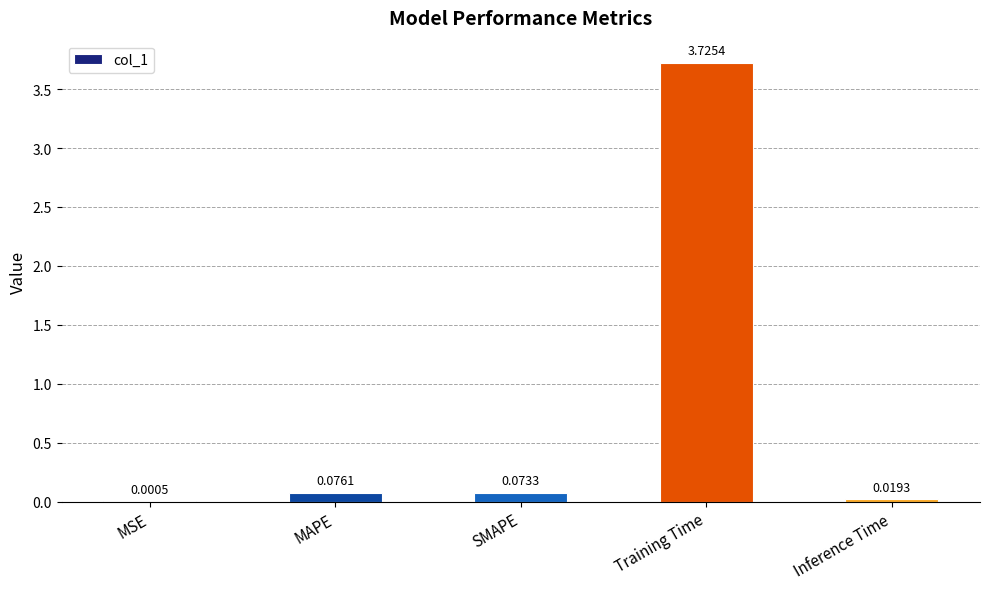

What is the change in value from Training Time to Inference Time?

-3.7